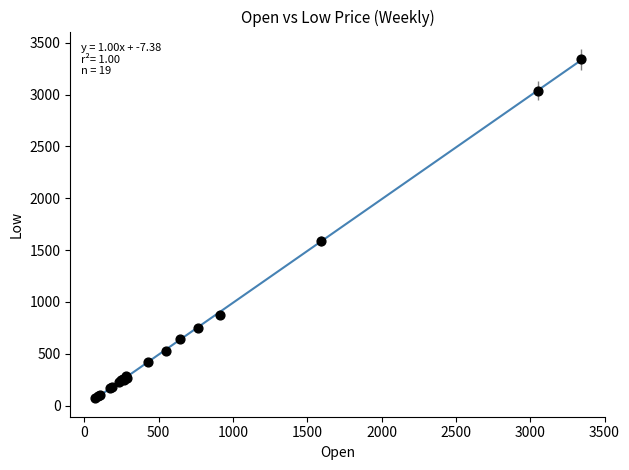

What Y value in the scatter plot is closest to 1704?

1591.0